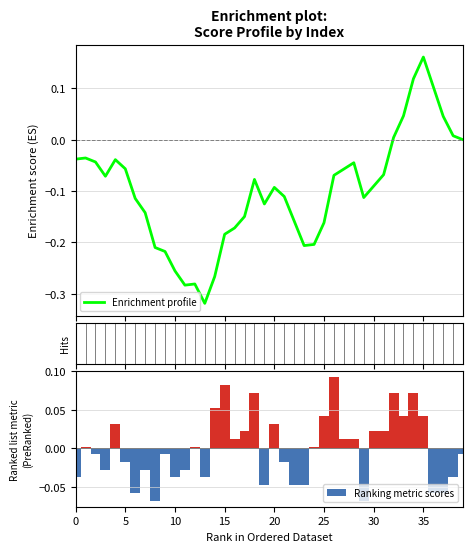

What are all the series names shown in the legend?

Enrichment profile, Ranking metric scores